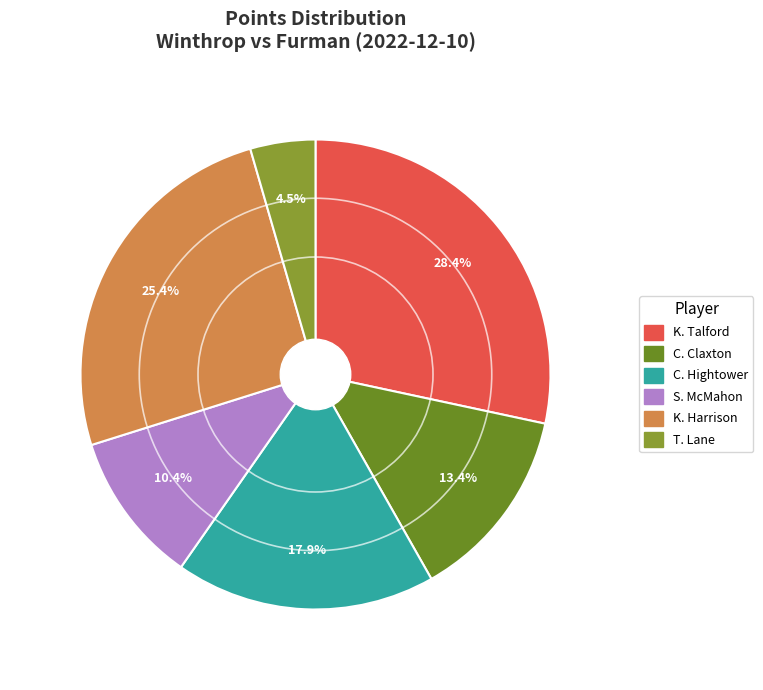

How many slices are in this pie chart?

6